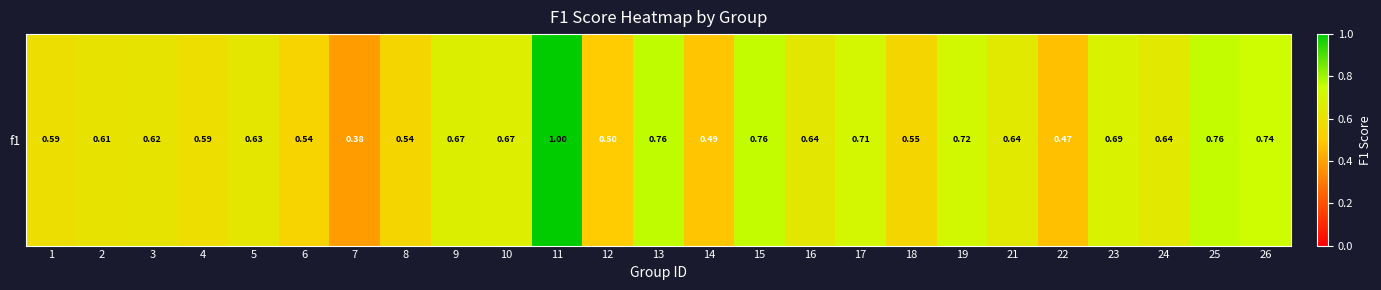

List the labels in order of value, smallest first.

7, 22, 14, 12, 6, 8, 18, 4, 1, 2, 3, 5, 16, 24, 21, 10, 9, 23, 17, 19, 26, 25, 15, 13, 11